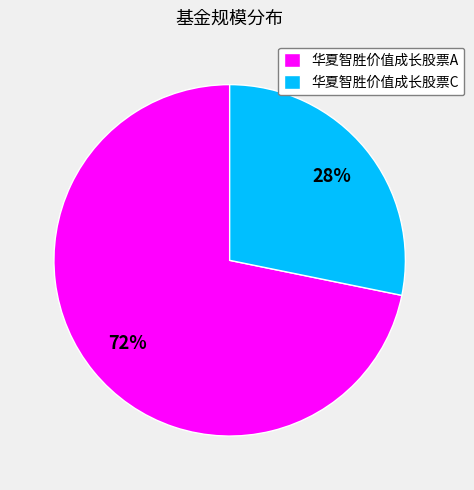

What percentage is the 华夏智胜价值成长股票C slice, to the nearest percent?

28%